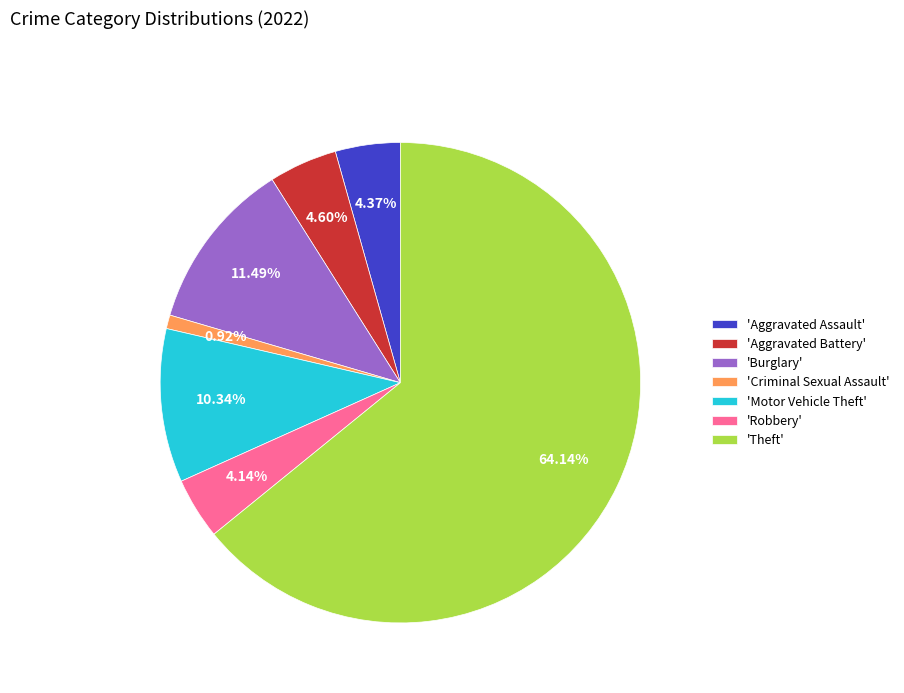

Which has a higher value, 'Burglary' or 'Criminal Sexual Assault'?

'Burglary'